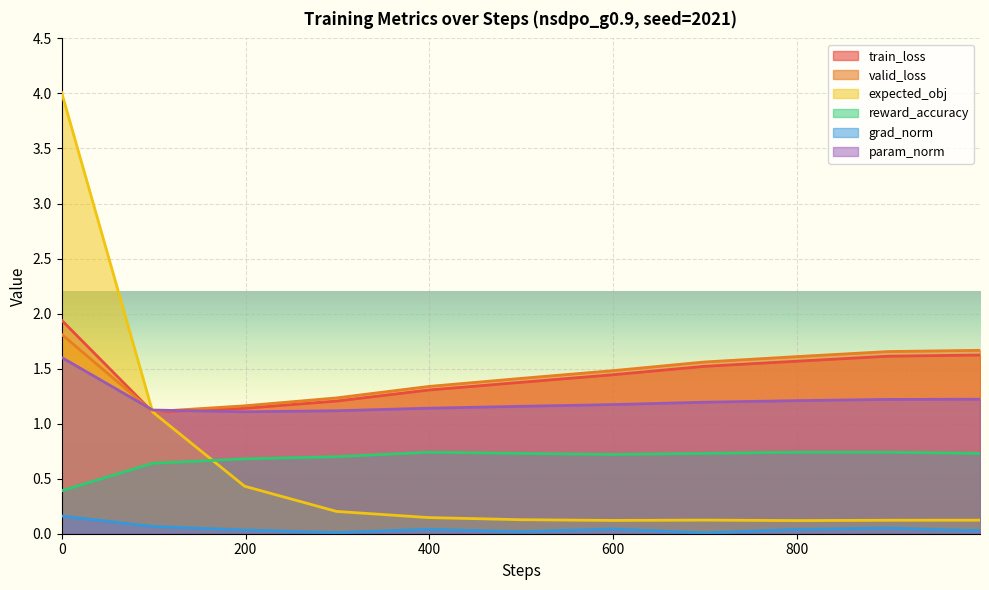

In grad_norm, how many points are higher than both neighbors (excluding endpoints)?

3